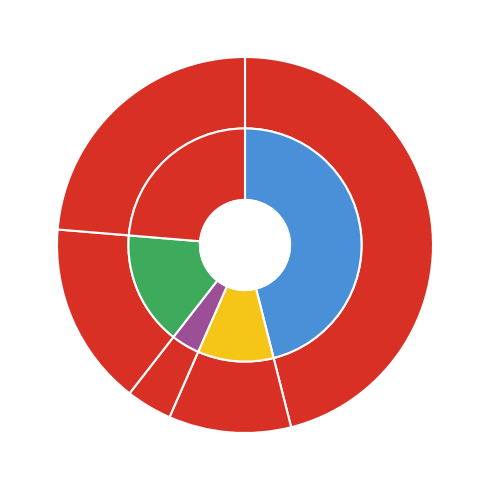

True or false: Extension.url accounts for 41% of the total.

False